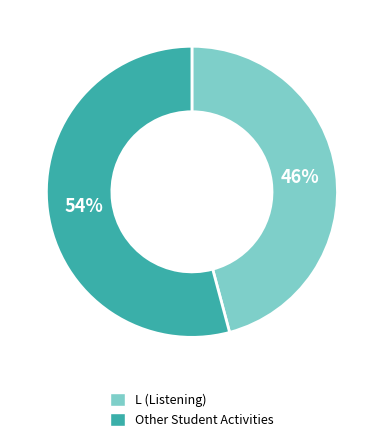

To the nearest percent, what is the average slice percentage?

50%